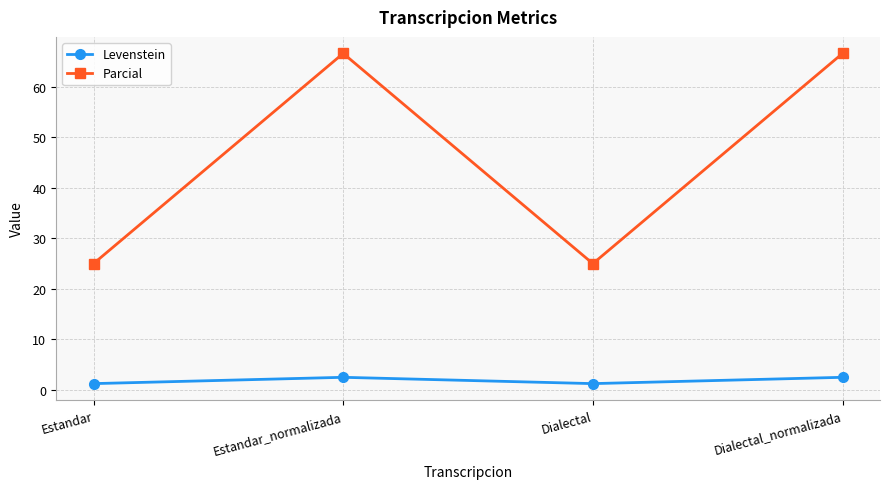

True or false: Parcial has a value of 25.0 at Estandar.

True